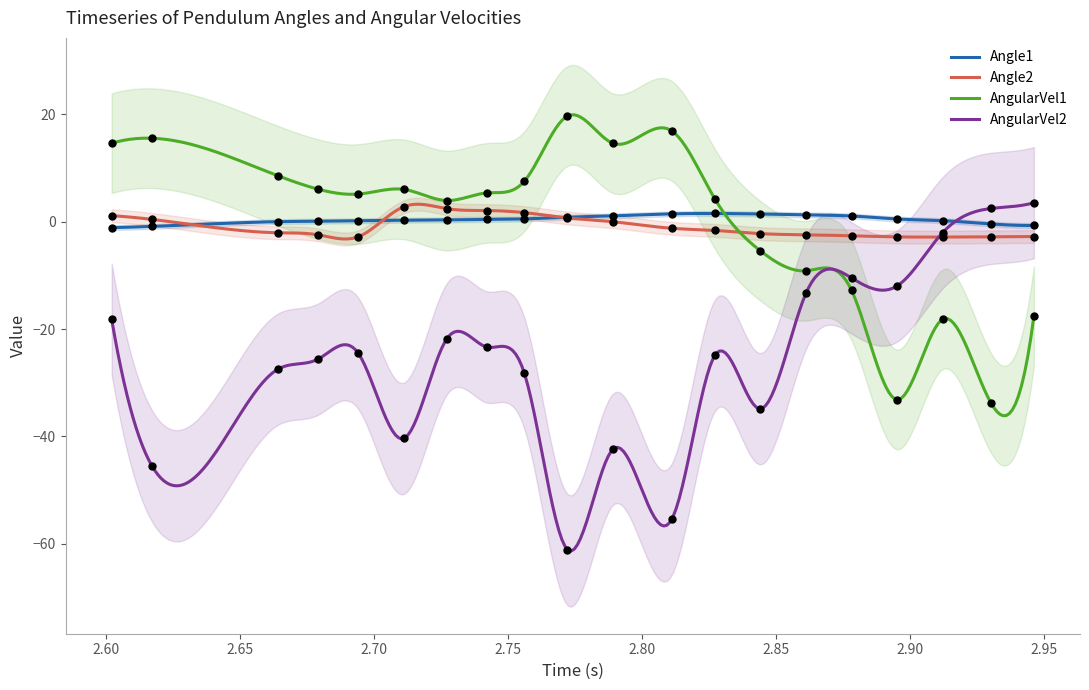

Which series has the widest spread of Y values?

AngularVel2